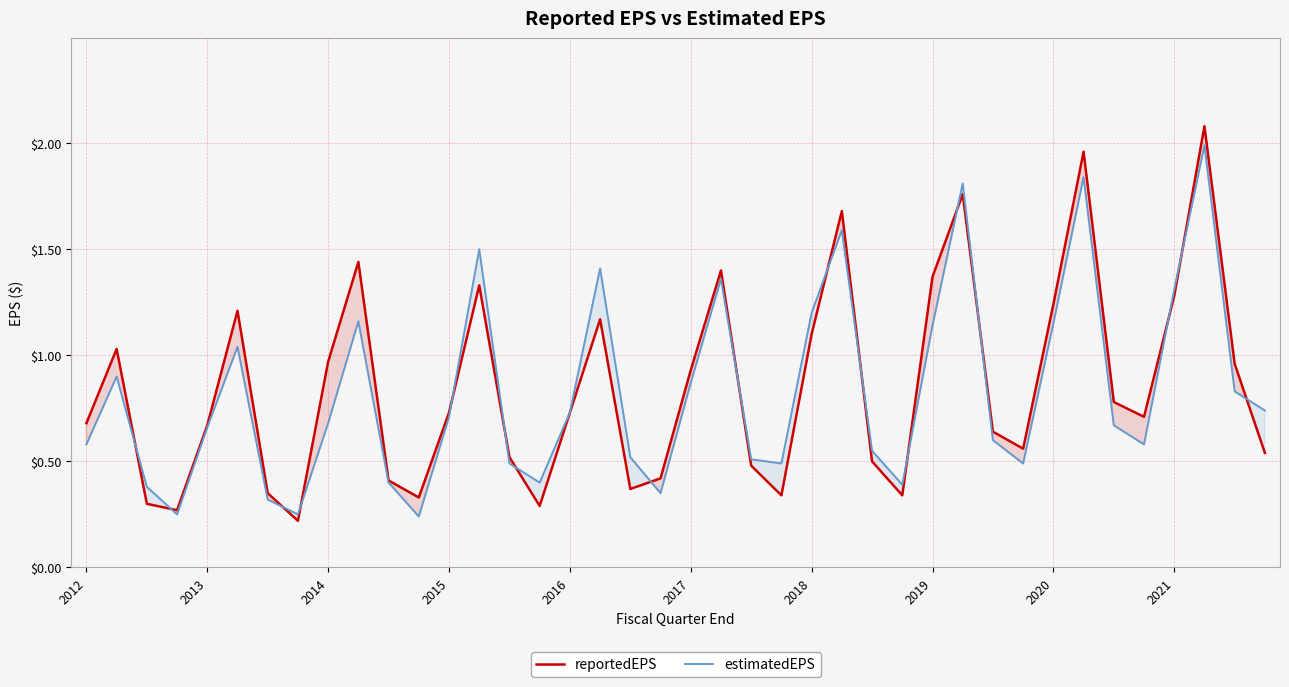

Is it true that estimatedEPS equals 1.6 at 2019?

False